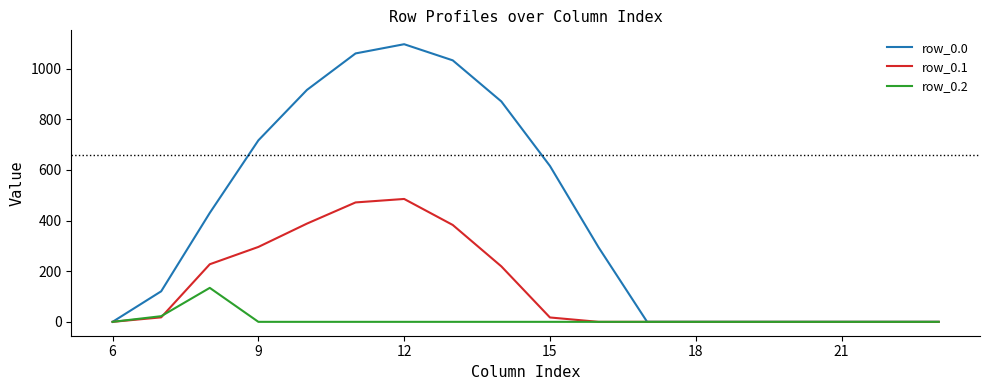

What is the maximum value shown in the chart?

1096.7